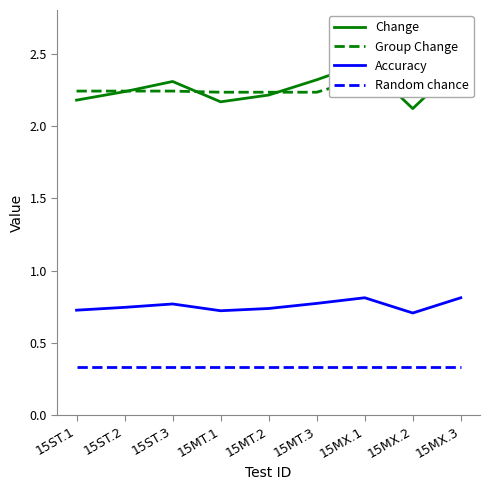

At which category does the chart reach its minimum across all series?

15ST.1